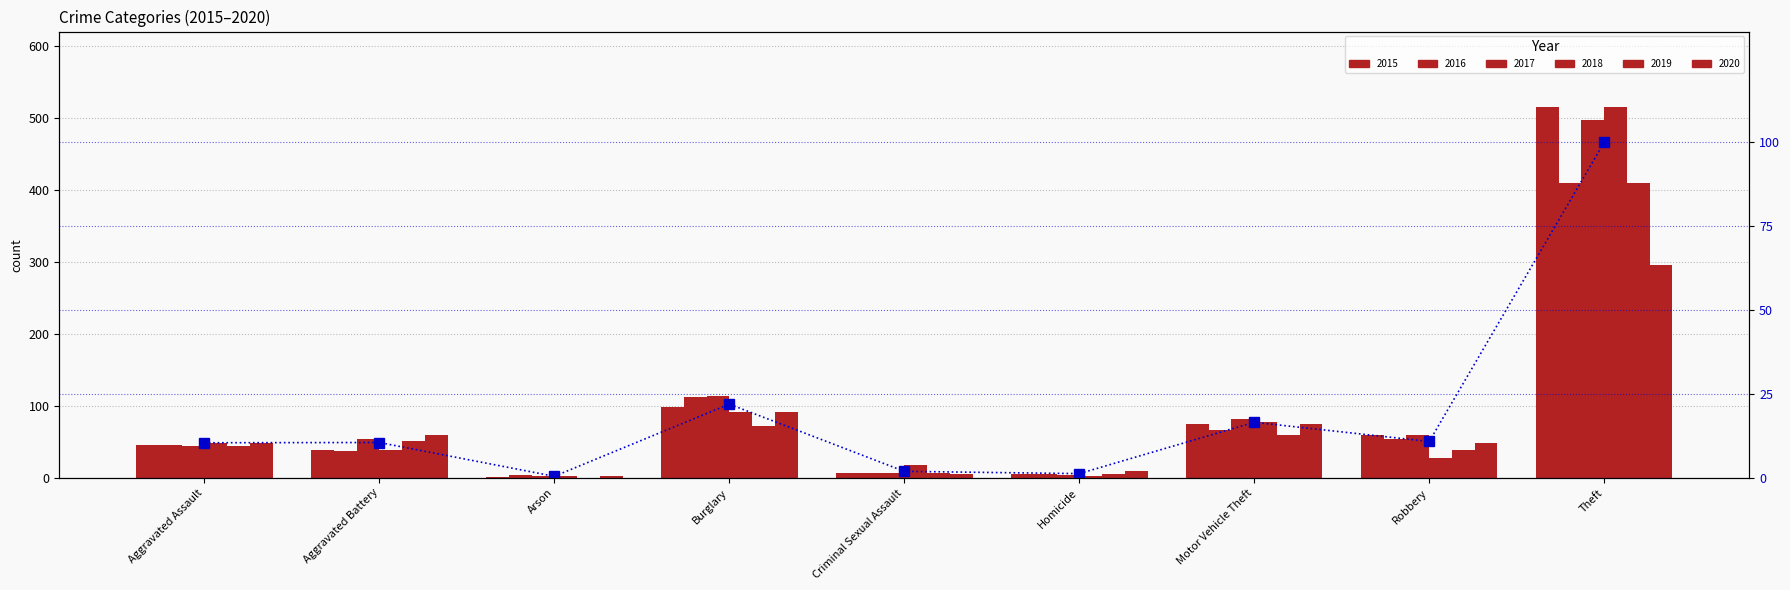

At which category does the chart reach its peak across all series?

Theft